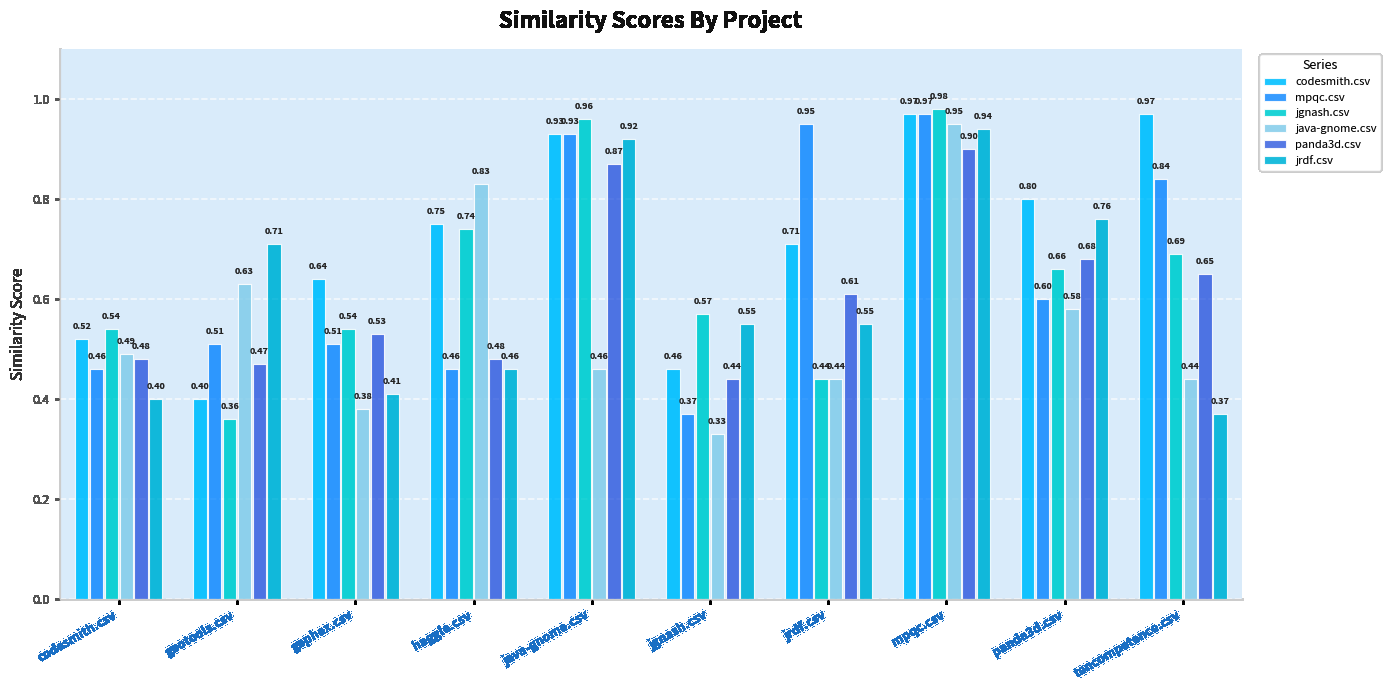

What is the minimum value for jgnash.csv?

0.4